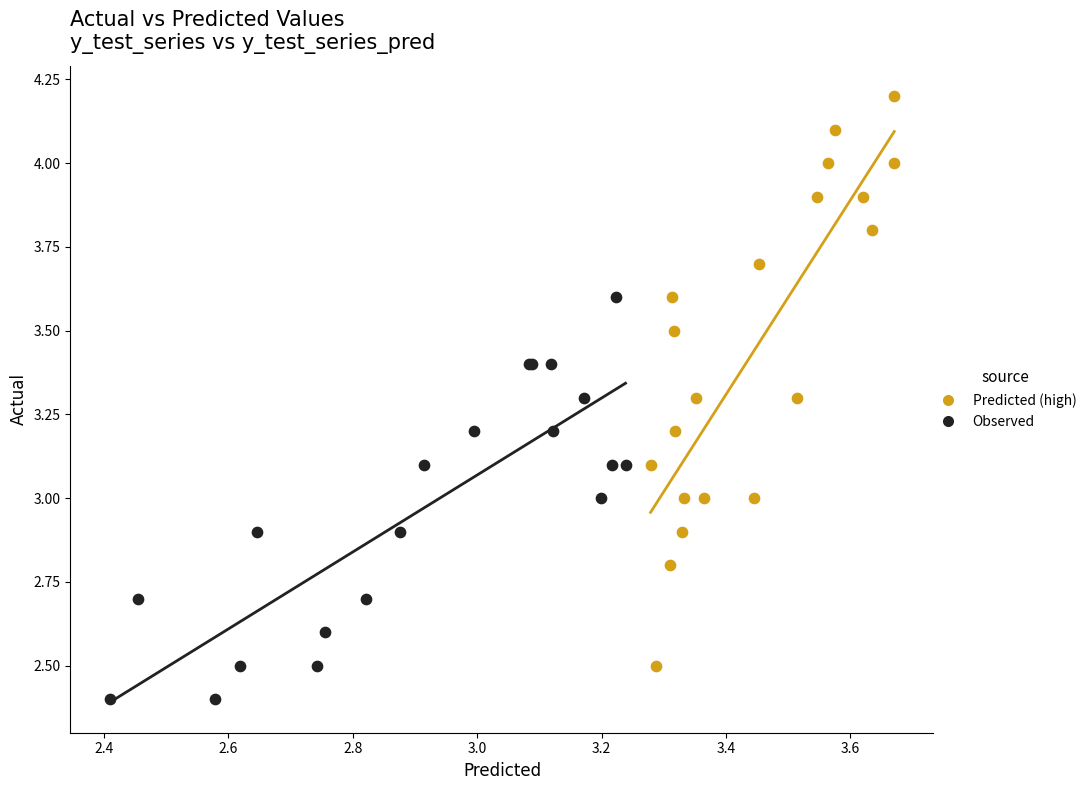

Which series has the widest spread of Y values?

Predicted (high)